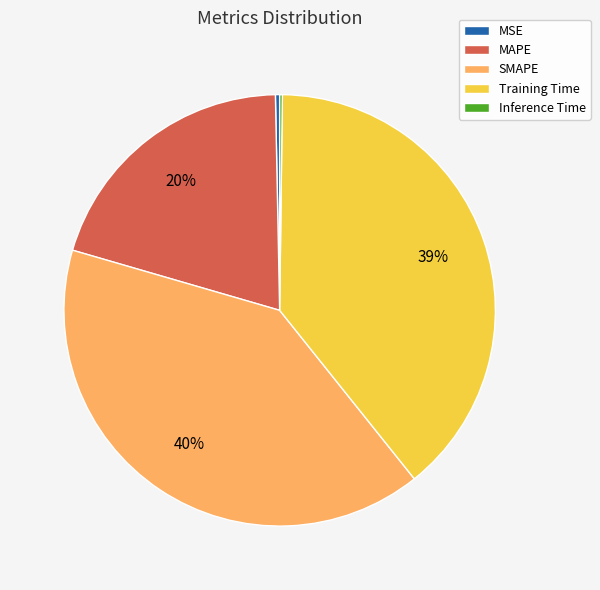

Is the sum of SMAPE and MAPE greater than half?

Yes